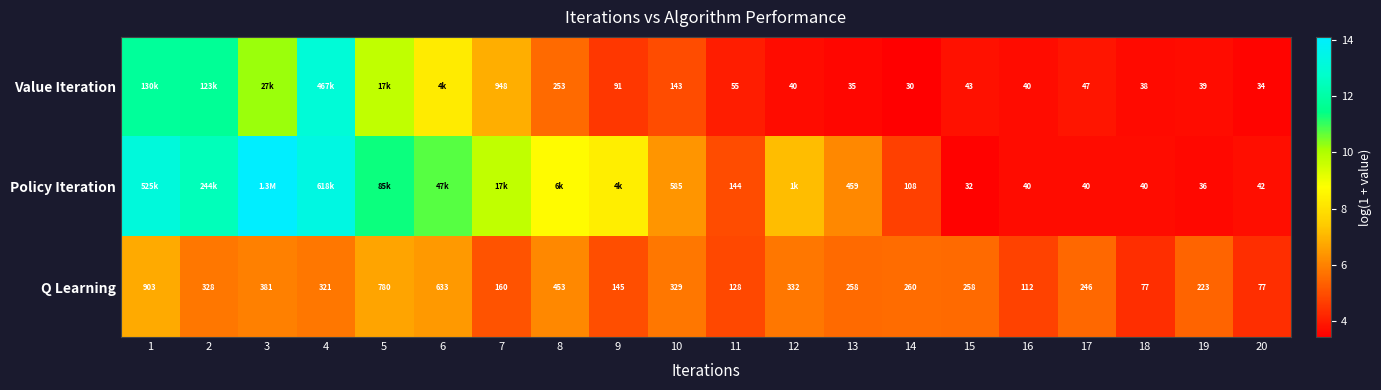

At which category is the sum across all series the highest?

4